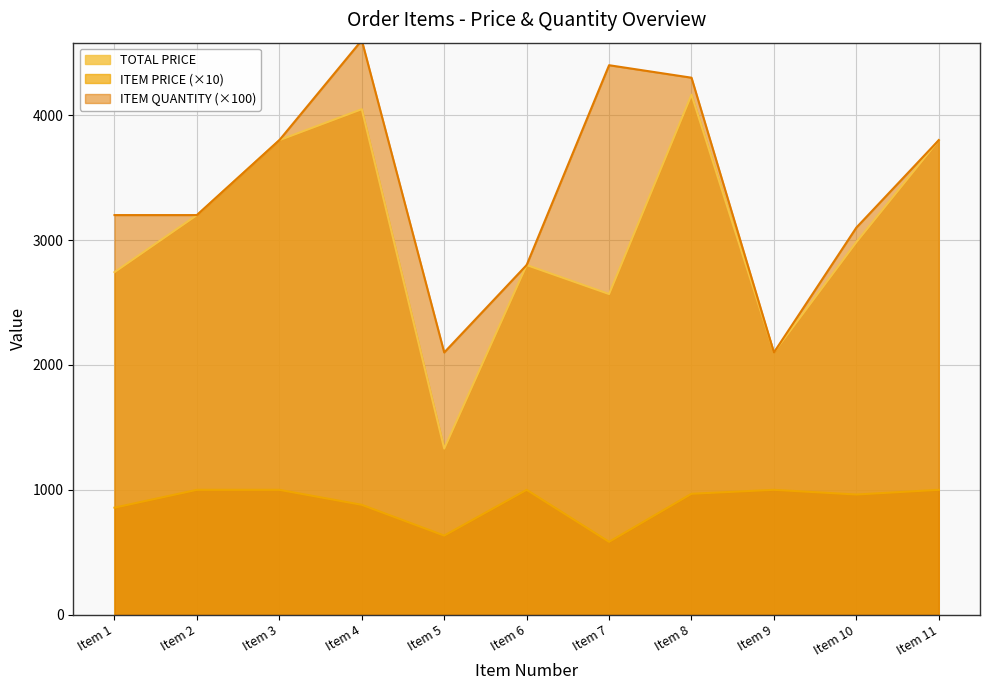

True or false: TOTAL PRICE and ITEM QUANTITY intersect in this chart.

False